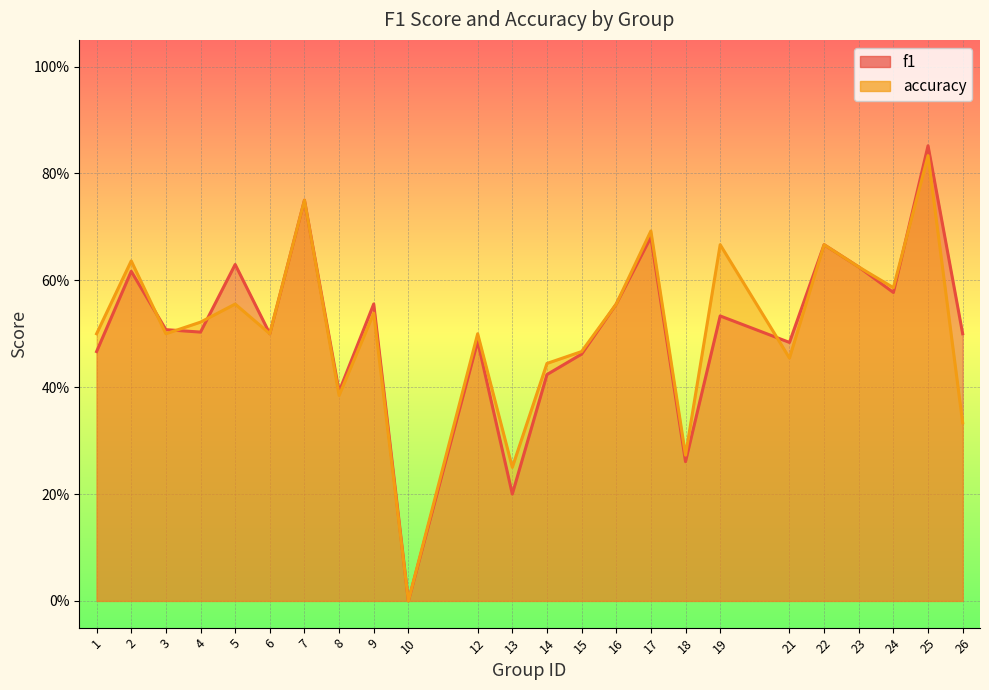

List the labels in order of f1 value, smallest first.

10, 13, 18, 8, 14, 15, 1, 21, 12, 6, 26, 4, 3, 19, 16, 9, 24, 2, 23, 5, 22, 17, 7, 25